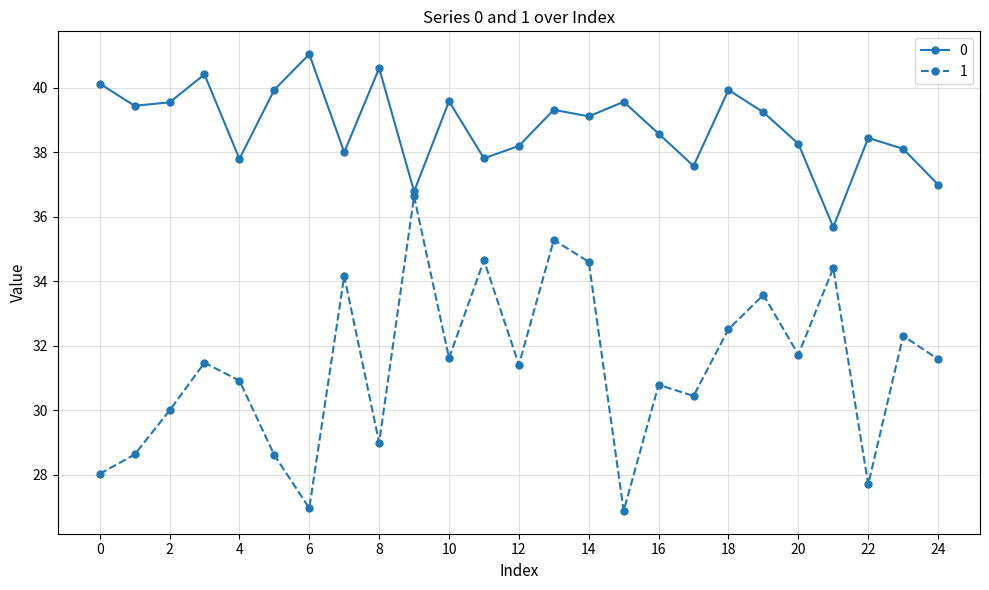

In 0, how many points are lower than both neighbors (excluding endpoints)?

8